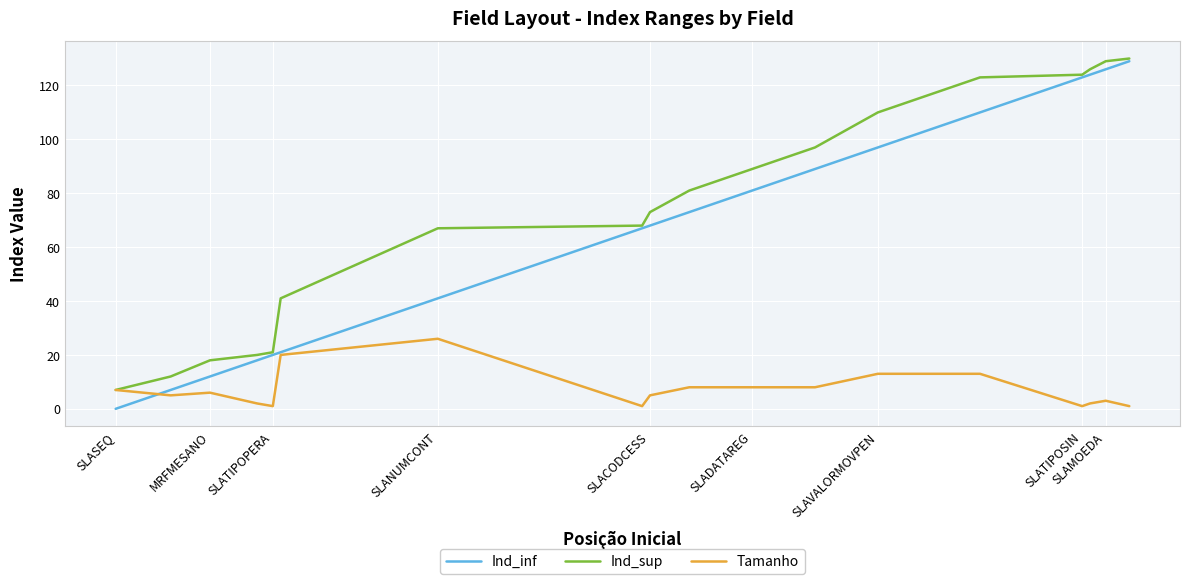

What is the greatest value displayed?

130